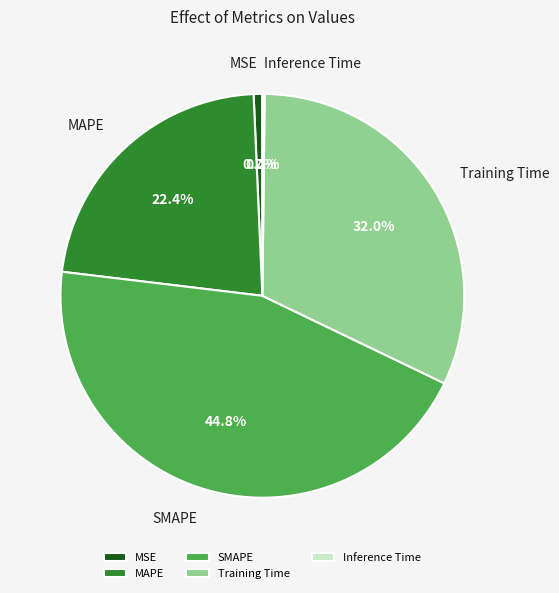

What portion of the pie excludes Training Time?

68.0%